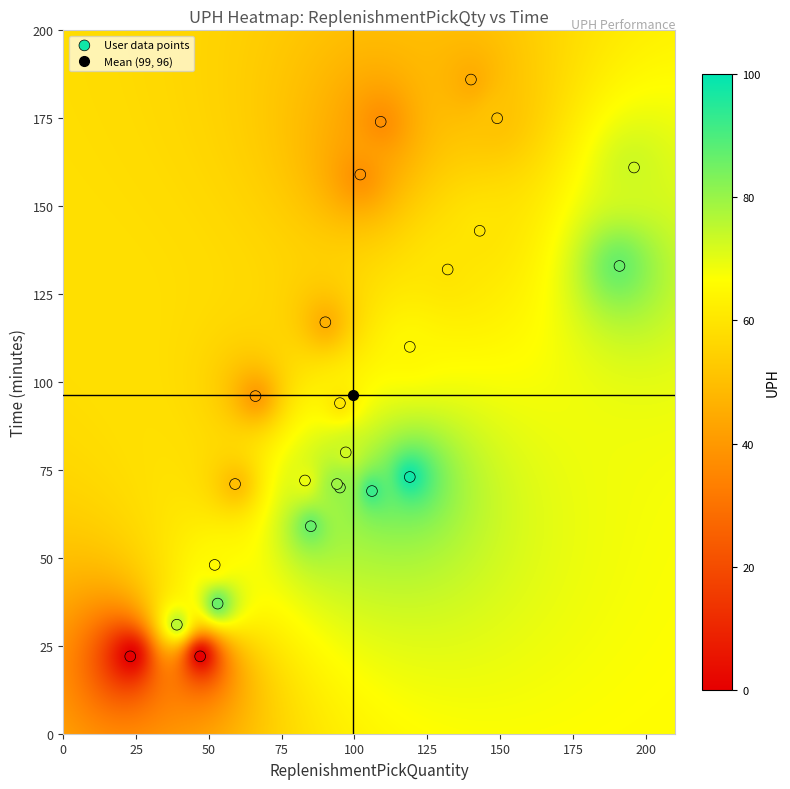

What Y value in the scatter plot is closest to 104?

110